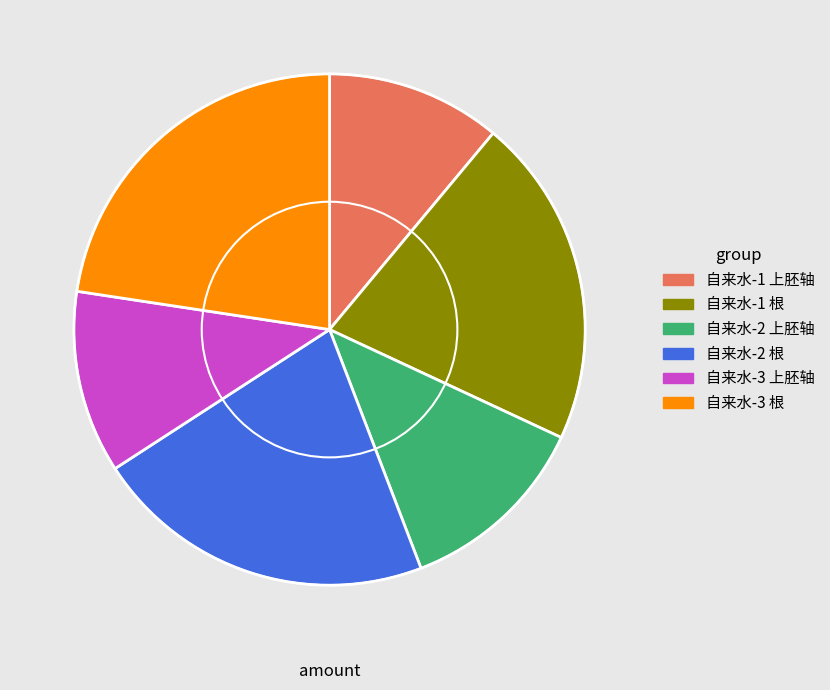

Is there a majority slice in this chart?

No